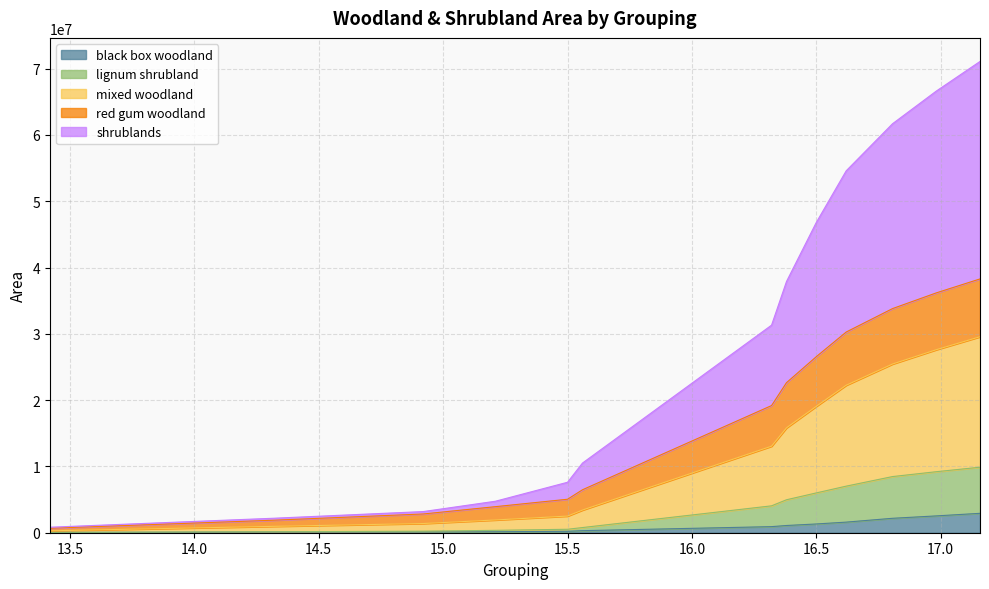

At how many categories does at least one series exceed 10591516?

7